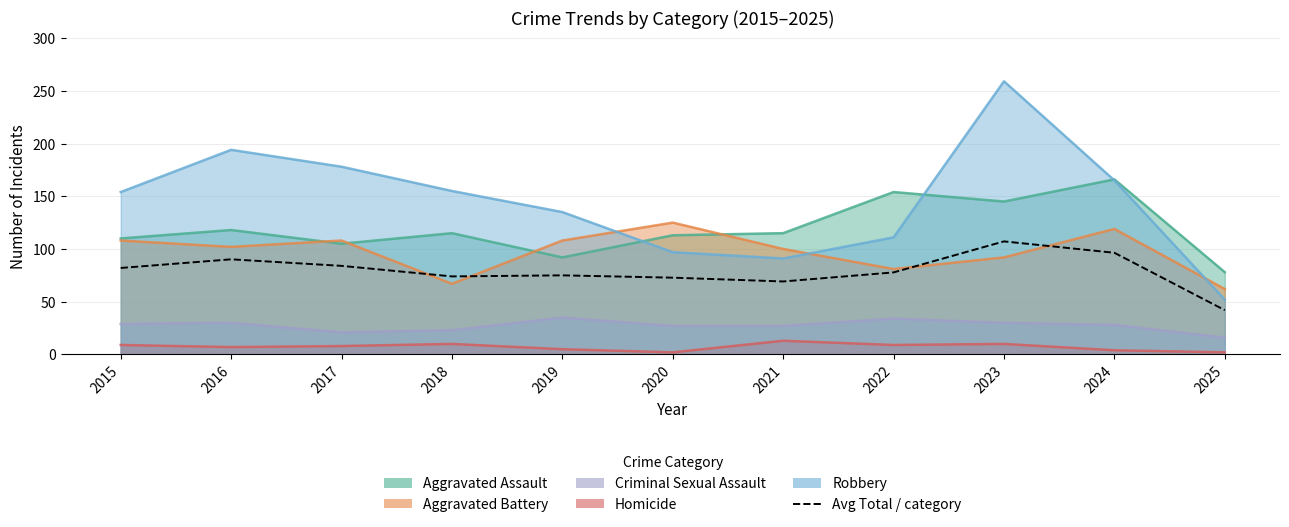

What is the value of the 5th point from the left?

75.0